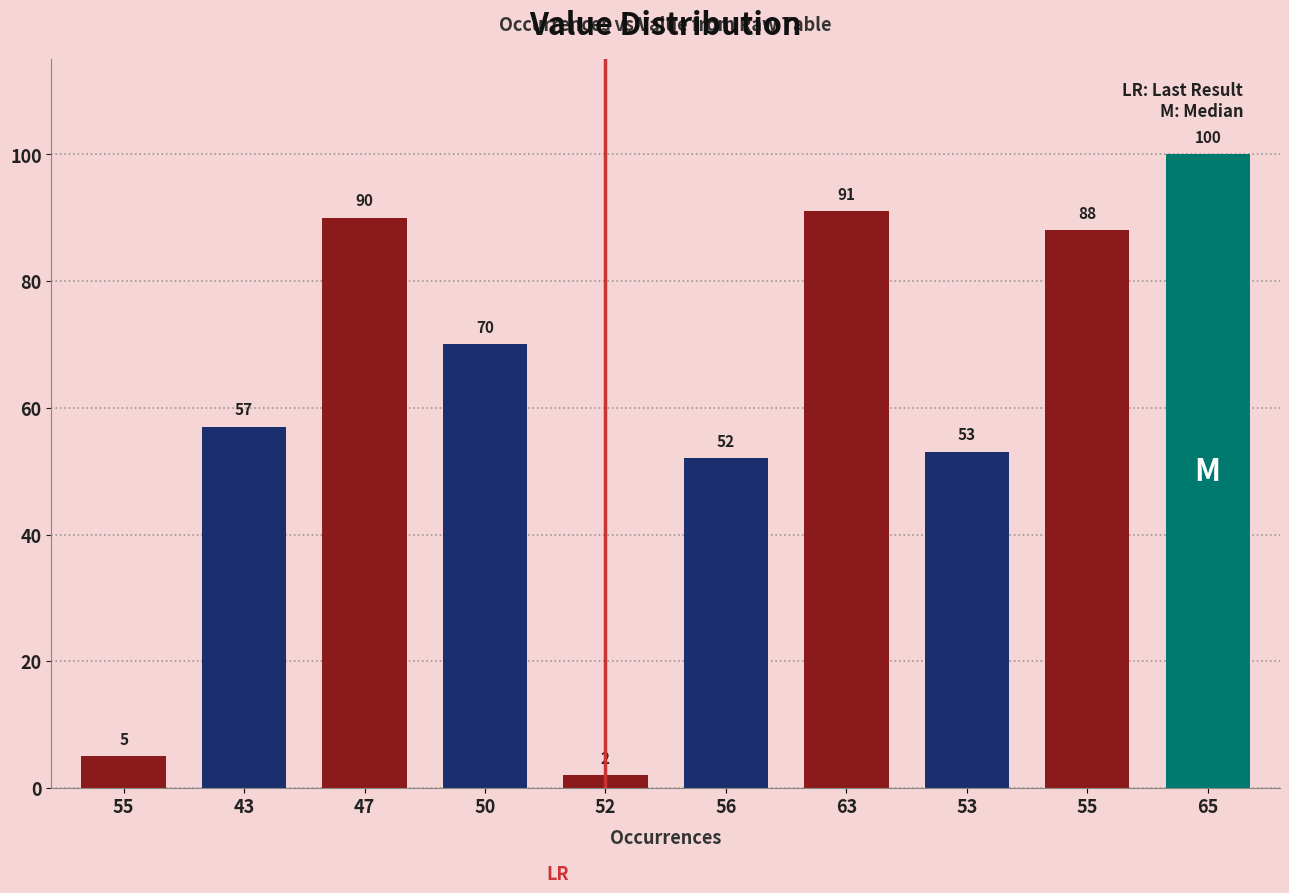

What is the value of the 10th bar from the left?

100